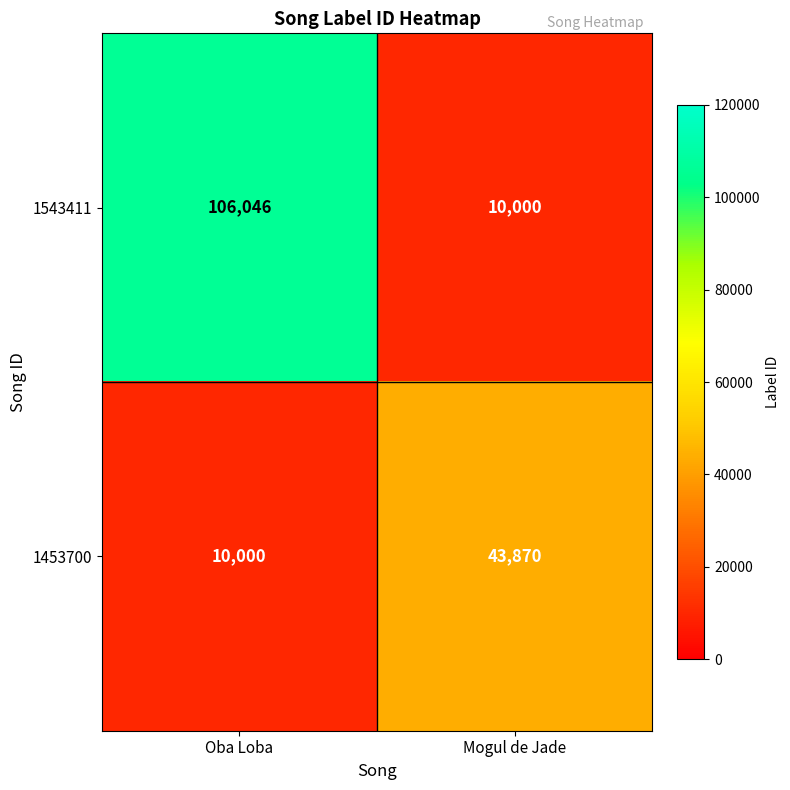

Rank the series by their average value, from lowest to highest.

1453700, 1543411